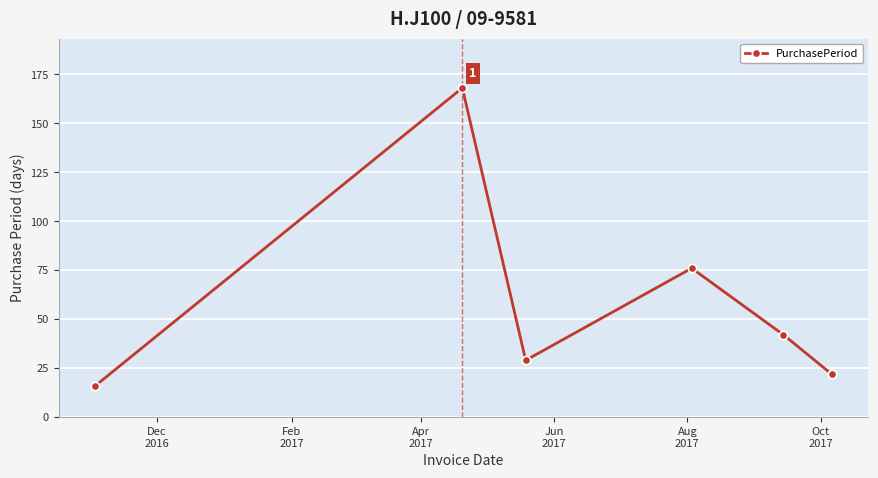

What is the difference between the maximum and minimum values?

152